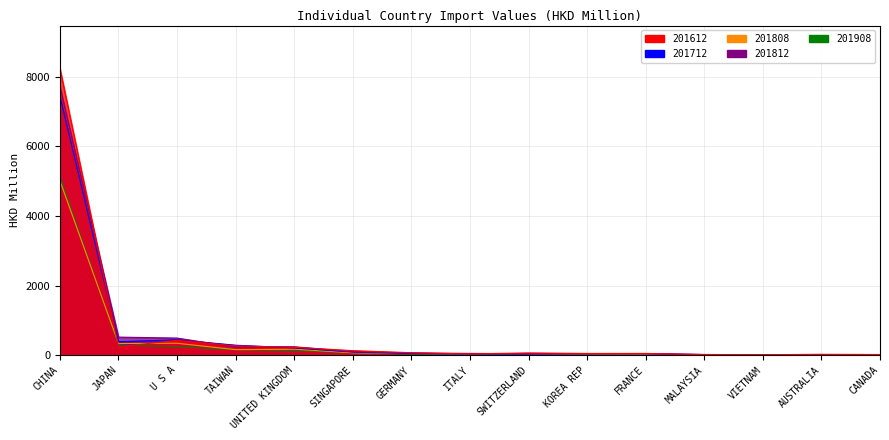

Where is the first local maximum for 201612?

U S A